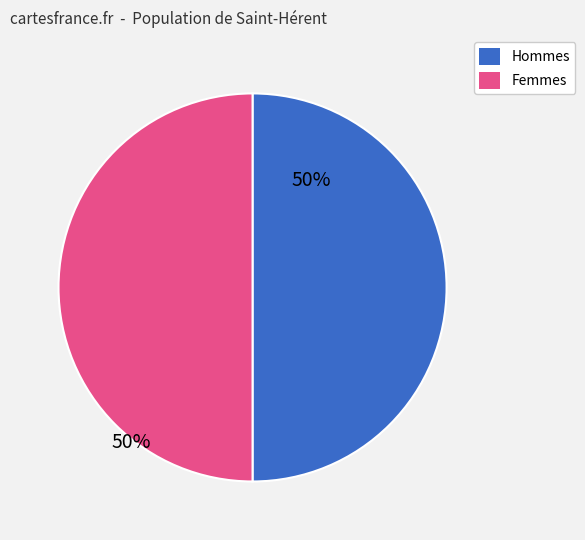

How many segments does this pie chart have?

2